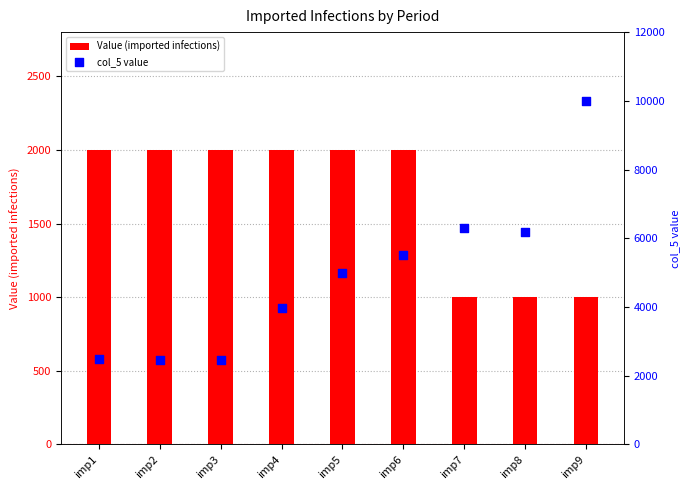

Is the value of col_5 value at imp2 greater than the value of Value (imported infections) at imp9?

Yes